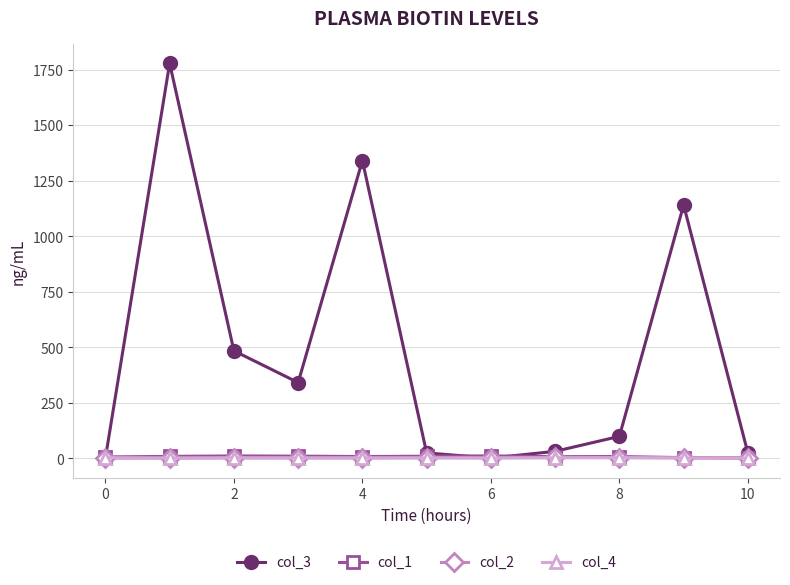

What are all the series names shown in the legend?

col_3, col_1, col_2, col_4